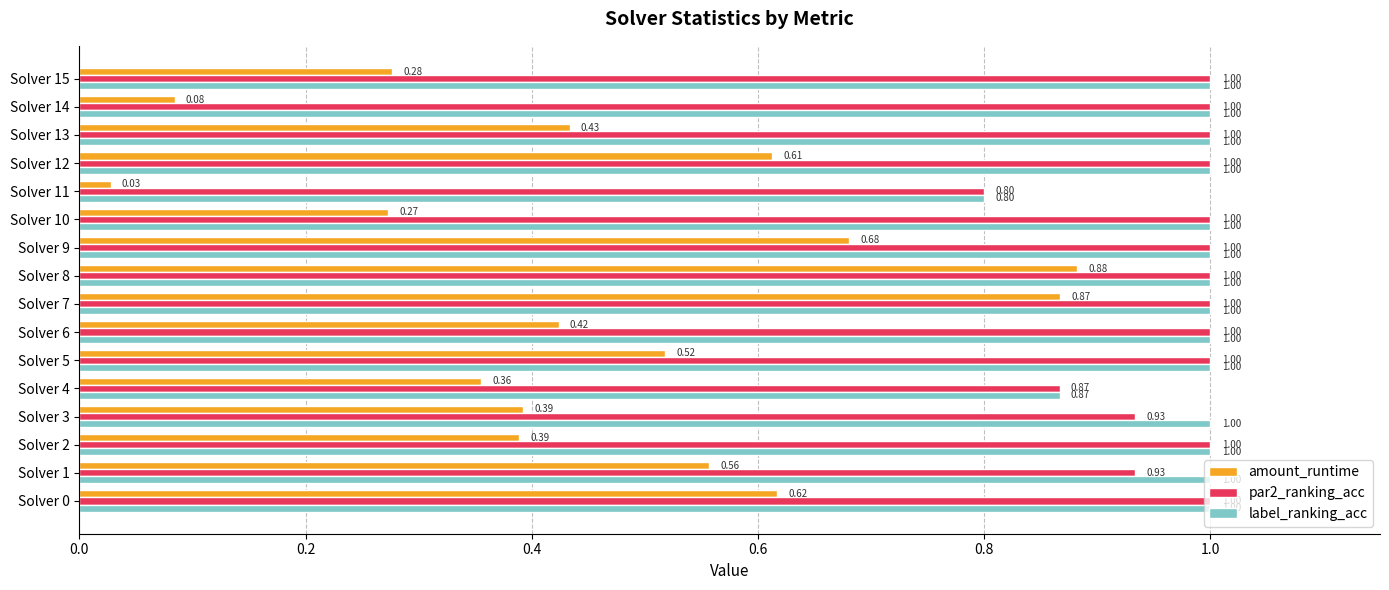

What is the average value of the label_ranking_acc series?

1.0